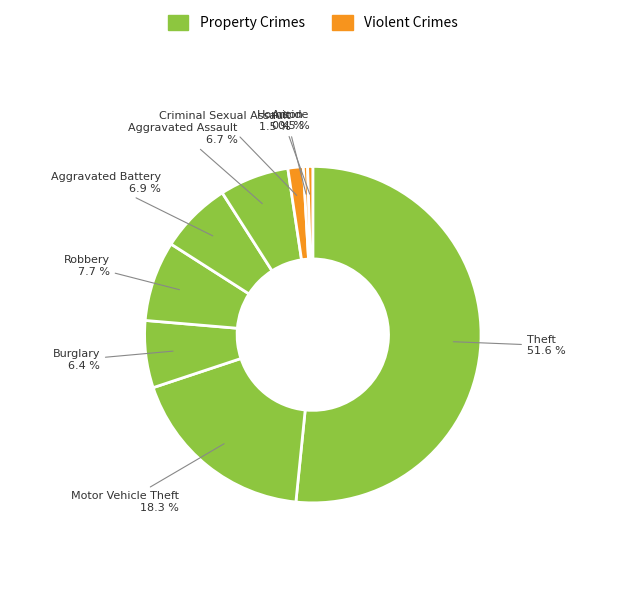

Count the number of slices in the pie.

9